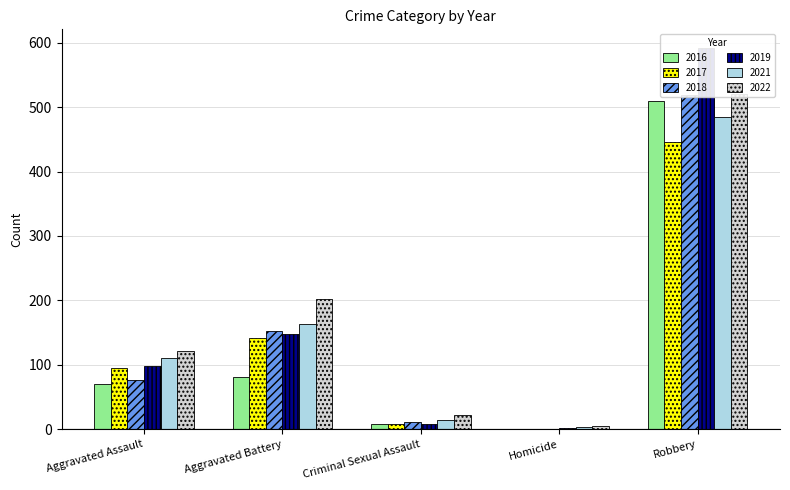

What is the value of the 2022 bar at the 5th from the left?

521